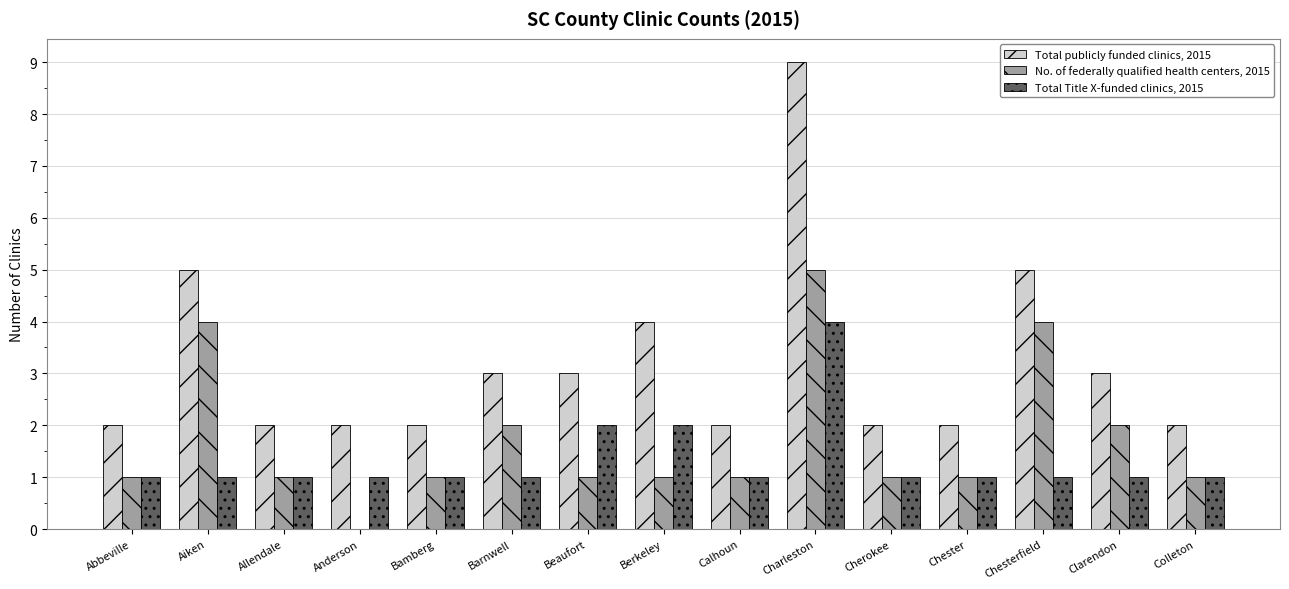

What is the maximum value for Total Title X-funded clinics, 2015?

4